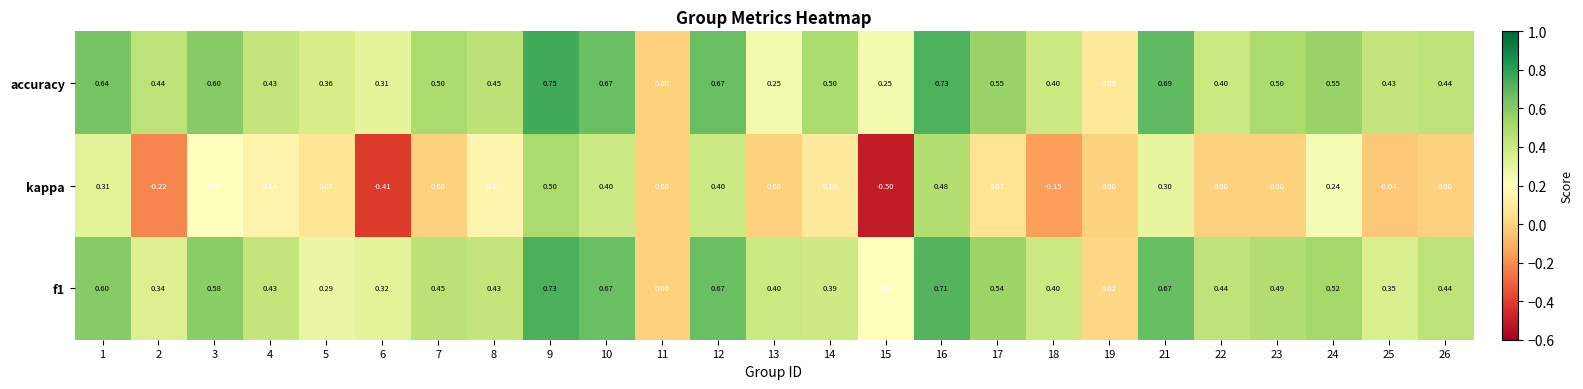

At which category is the sum across all series the highest?

9